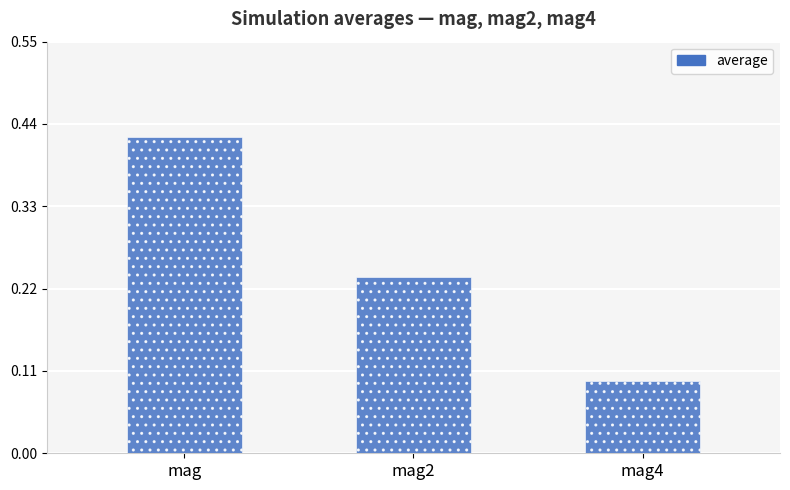

Rank the categories by value from highest to lowest.

mag, mag2, mag4